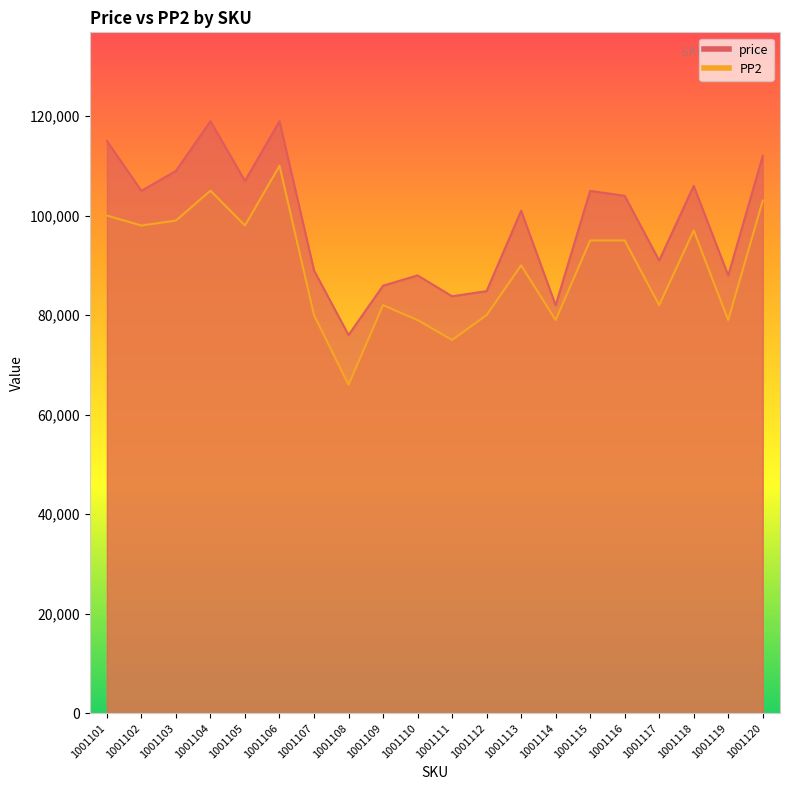

What is the maximum value for price?

118973